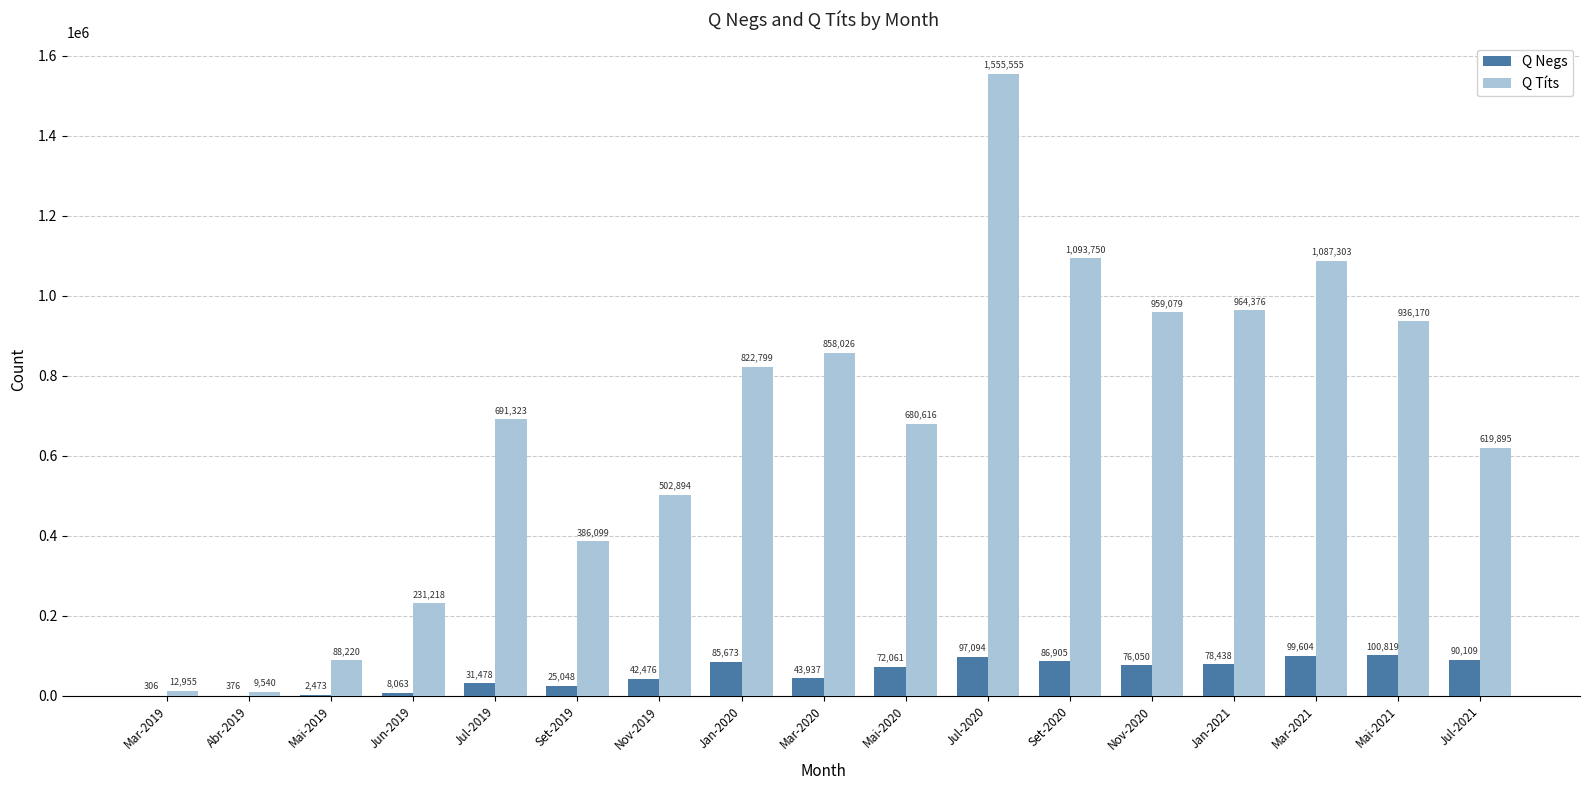

Which series has the largest total across all categories?

Q Títs